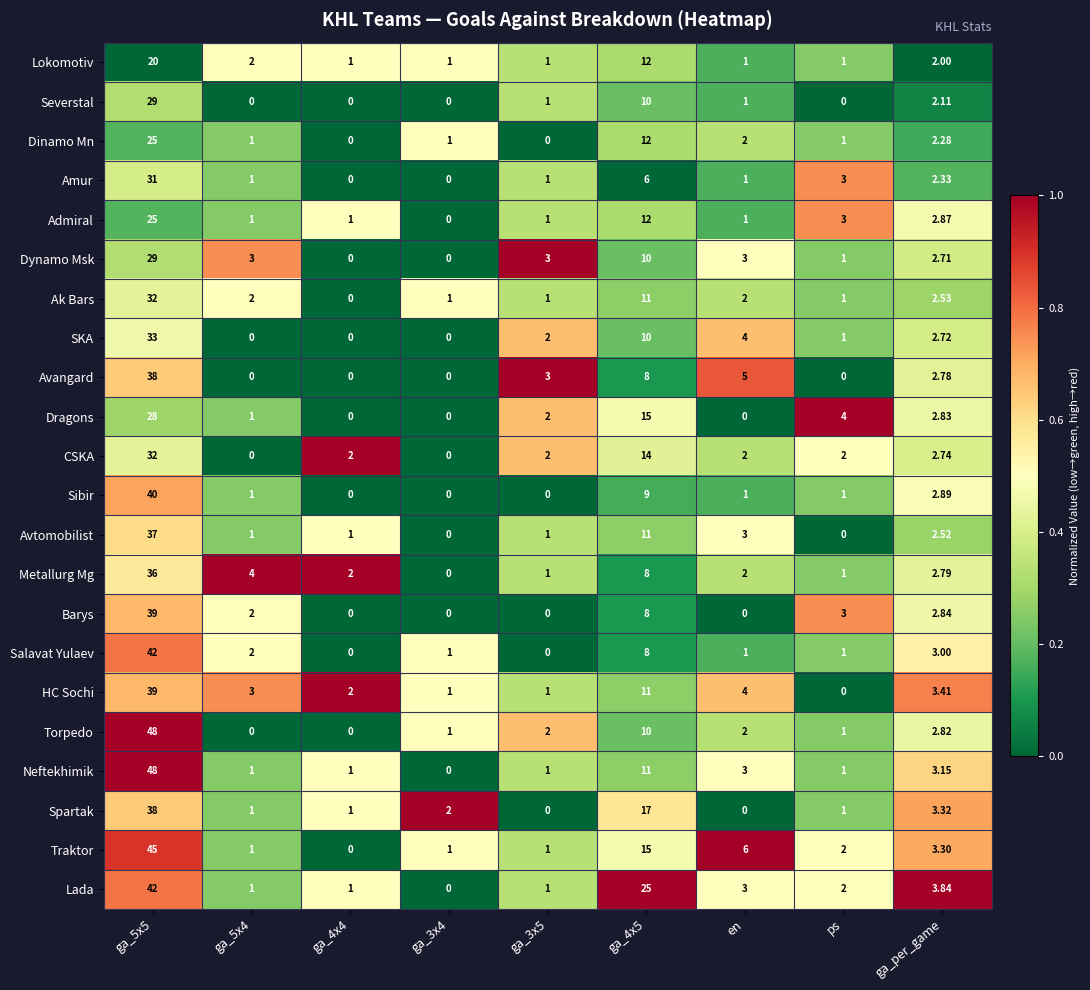

Is the value of Lokomotiv at ga_4x5 greater than the value of Ak Bars at ga_4x5?

Yes